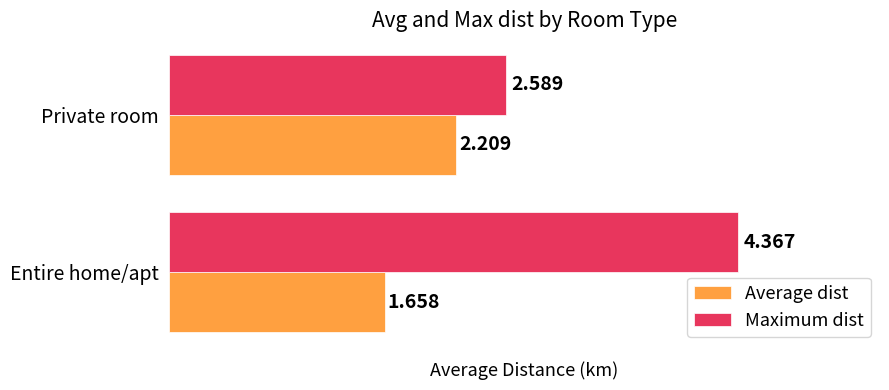

Rank the categories by Average dist value from lowest to highest.

Entire home/apt, Private room